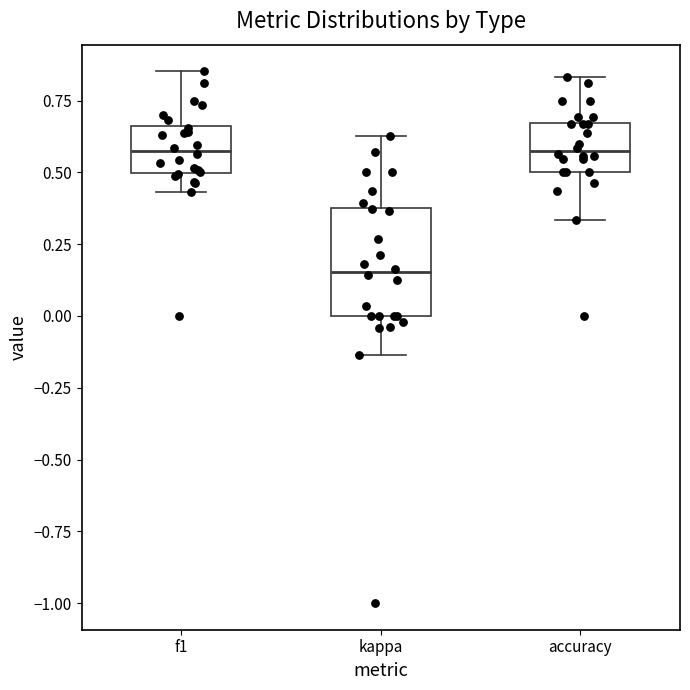

Comparing the boxes themselves (not the whiskers), which one is the tallest?

kappa